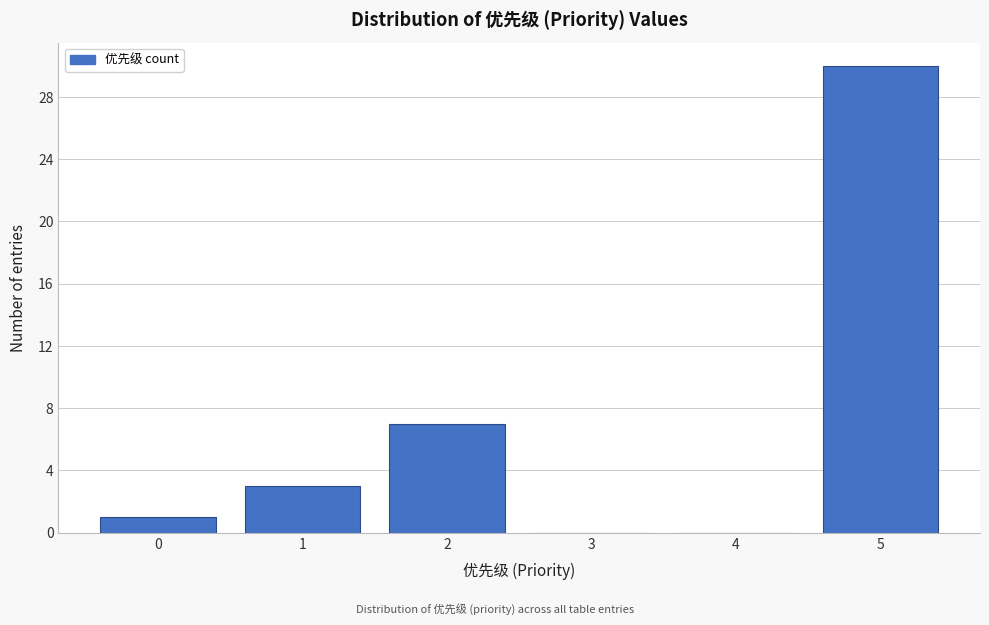

Reading left to right, extract all data points from this chart.

0=1	1=3	2=7	3=0	4=0	5=30